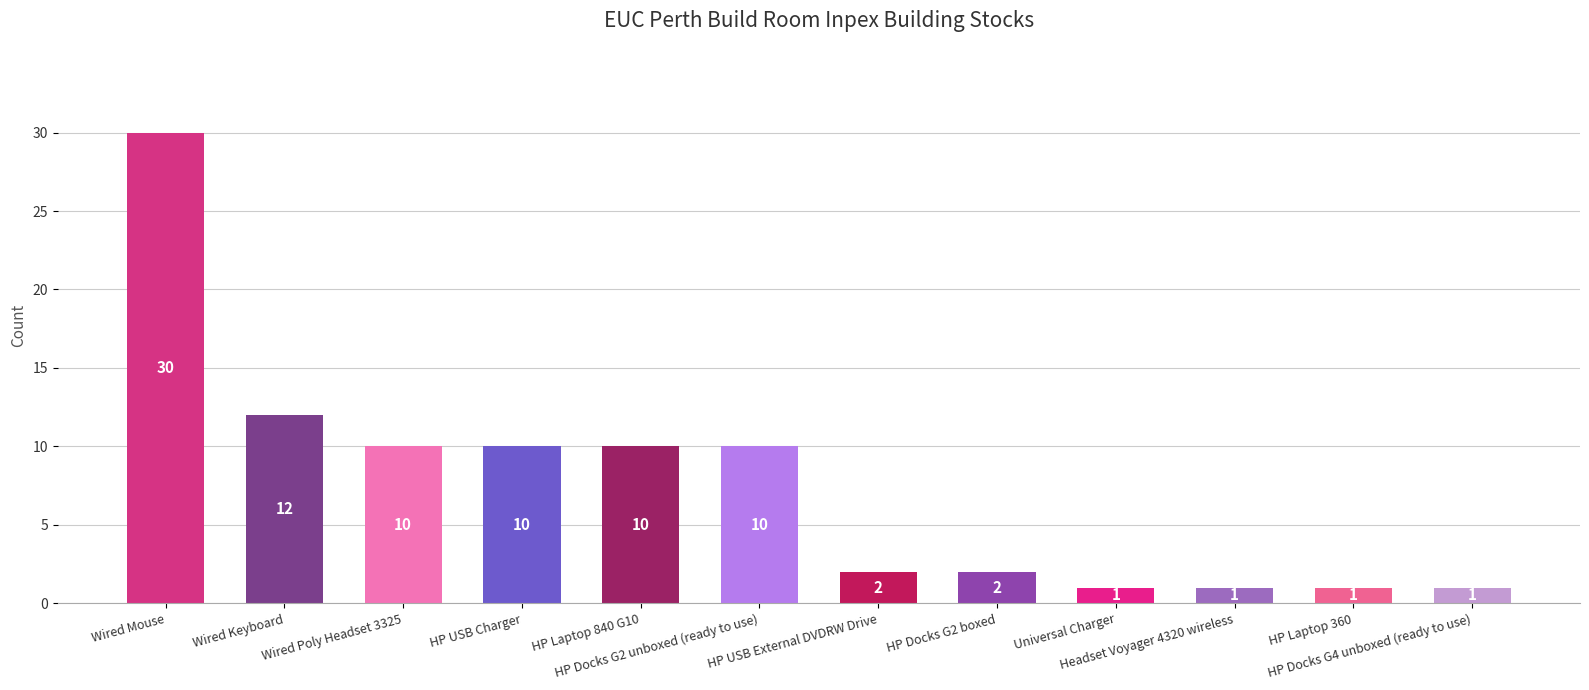

What is the greatest value displayed?

30